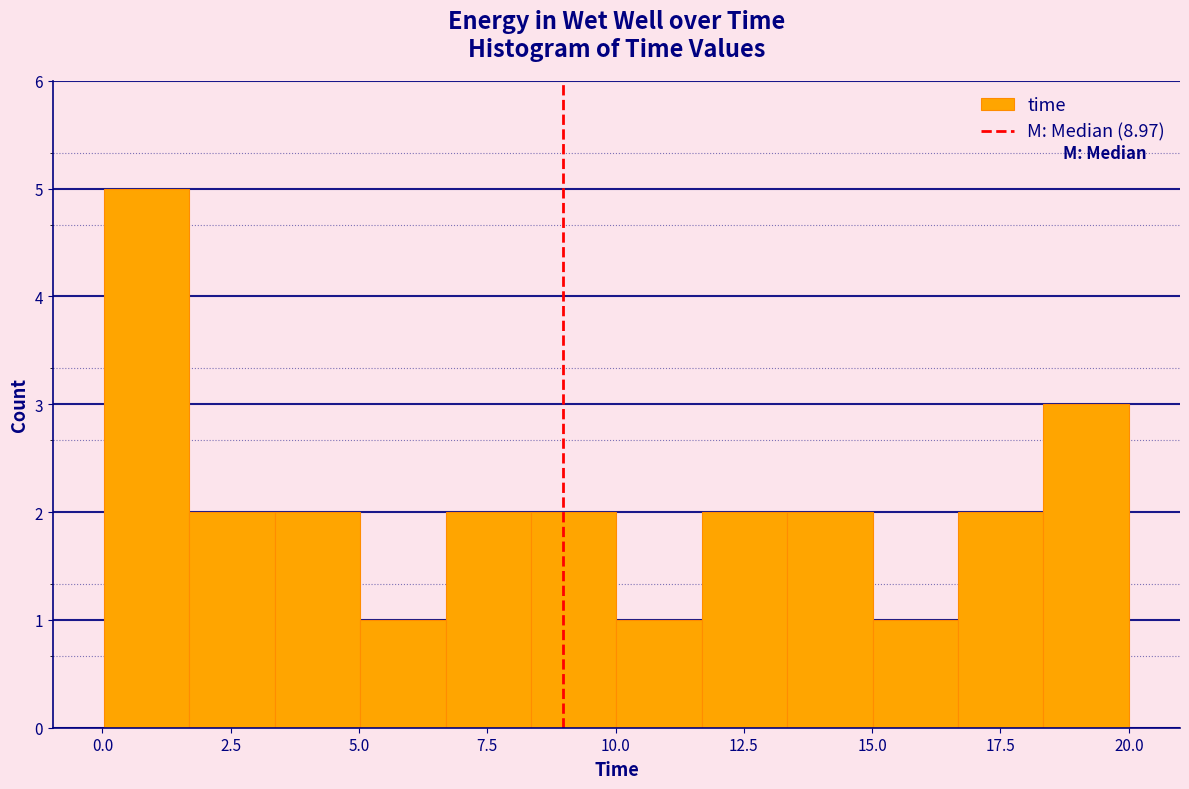

Around what value on the x-axis is the tallest bar? Give the approximate position of its centre, as read against the axis.

1.0